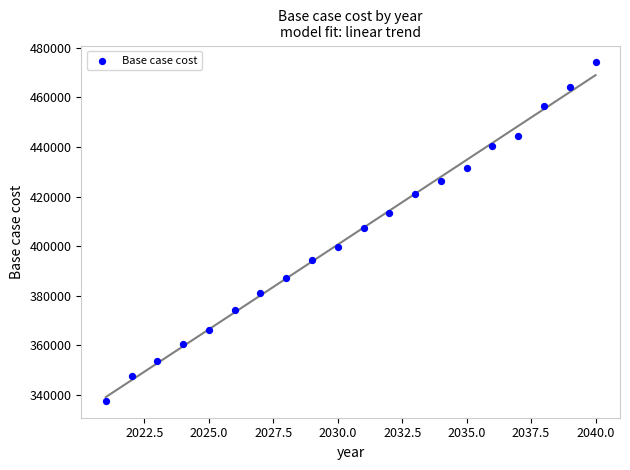

What is the range of Y values (max minus min)?

136408.7